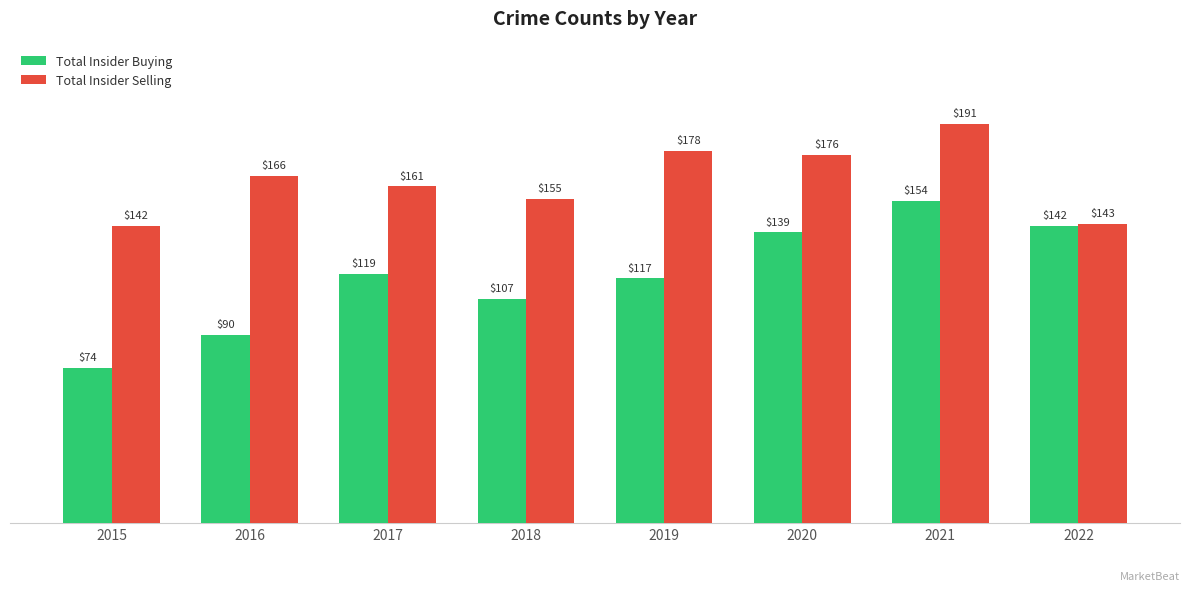

Which category has the highest value across all series?

2021